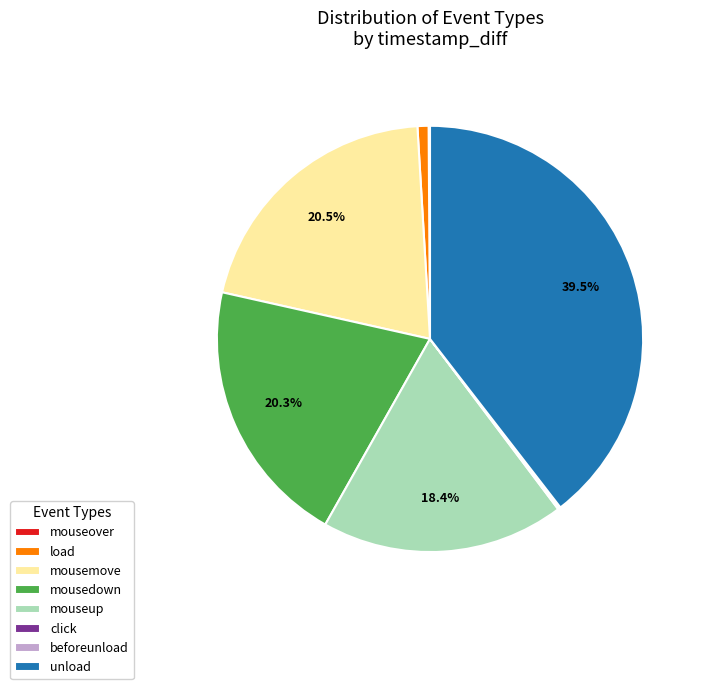

Is the sum of load and mouseup greater than half?

No